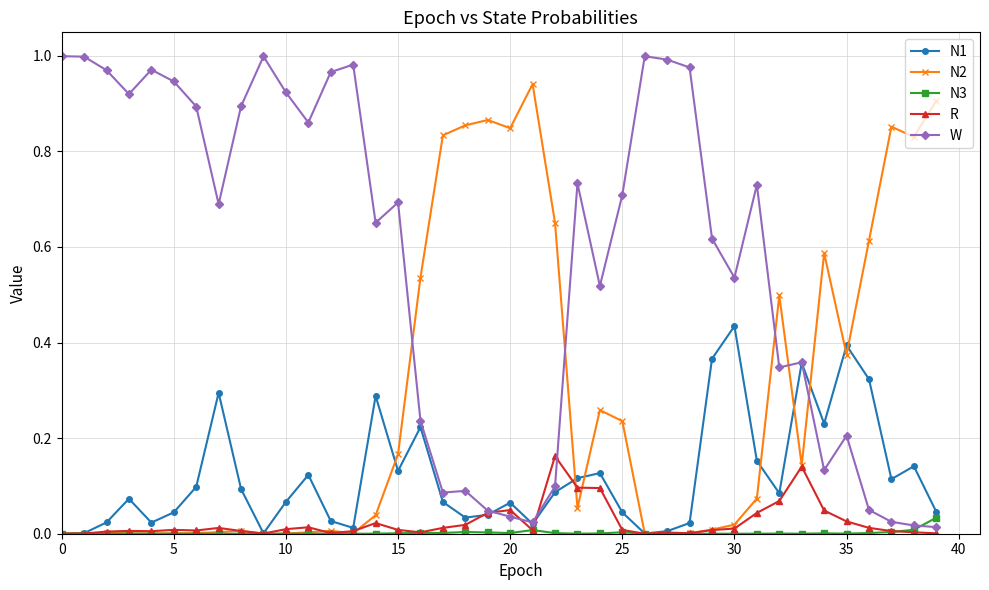

List the series in order of their peak value, lowest first.

N3, R, N1, N2, W